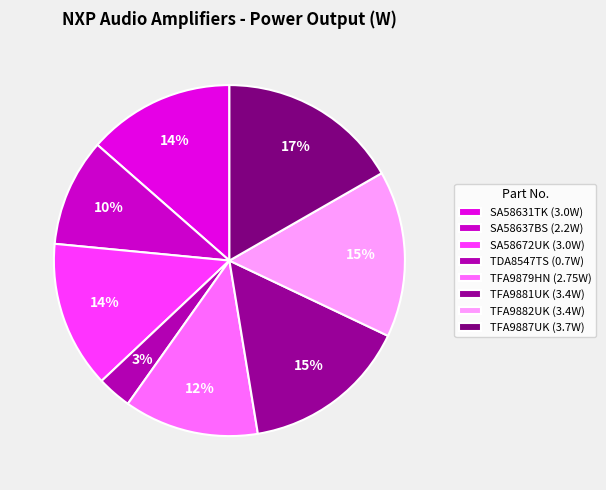

To the nearest percent, what is the difference between the largest and smallest slice percentages?

14%